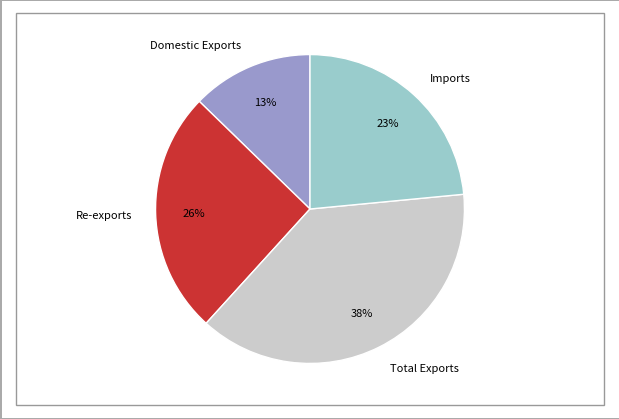

To the nearest percent, what percentage of the pie is Imports?

23%